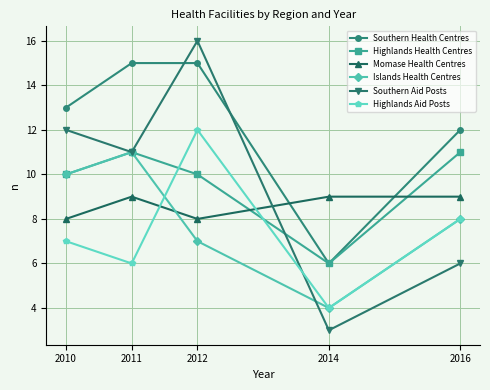

At how many categories does at least one series exceed 6?

5